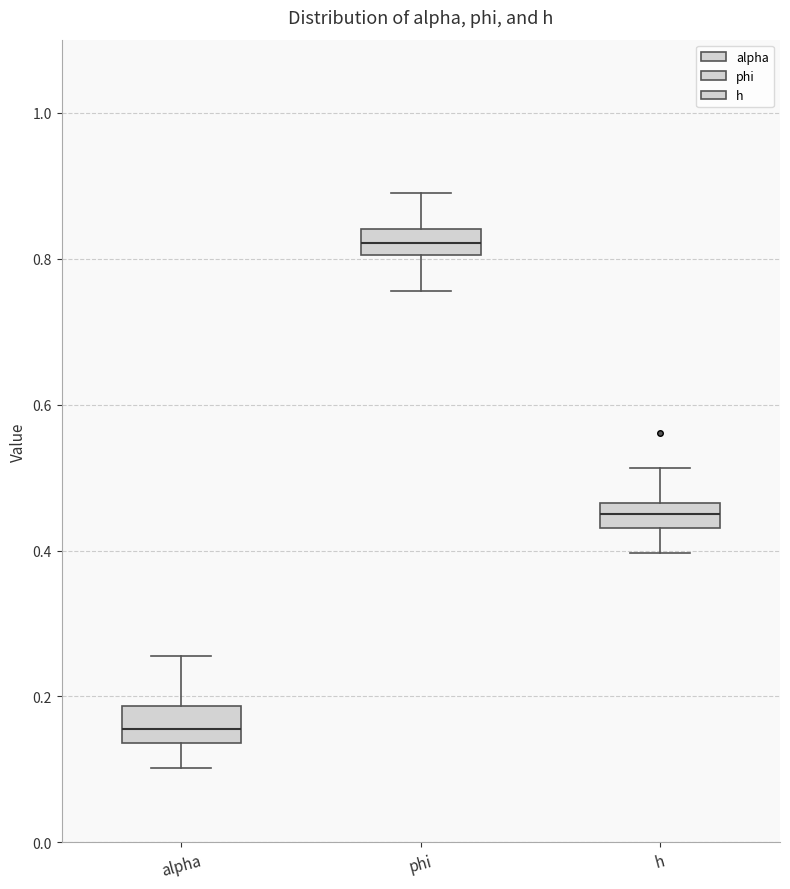

Reading left to right, transcribe this box plot: for each box, give where its median line is, the range the box spans, and where its two whiskers end, as read against the y-axis. The values are not printed on the chart, so give them approximately, as read against the axis.

alpha: median 0.16, box 0.14 to 0.18, whiskers 0.10 to 0.26
phi: median 0.82, box 0.80 to 0.84, whiskers 0.76 to 0.90
h: median 0.44 (inside the box), box 0.44 to 0.46, whiskers 0.40 to 0.52